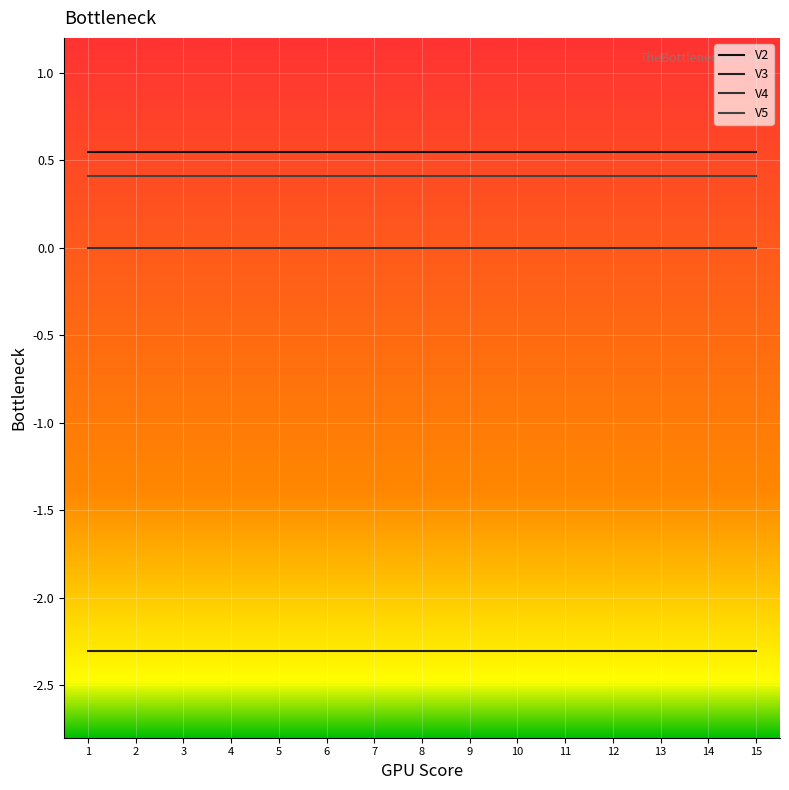

What is the spread (max minus min) of values at 12?

2.8